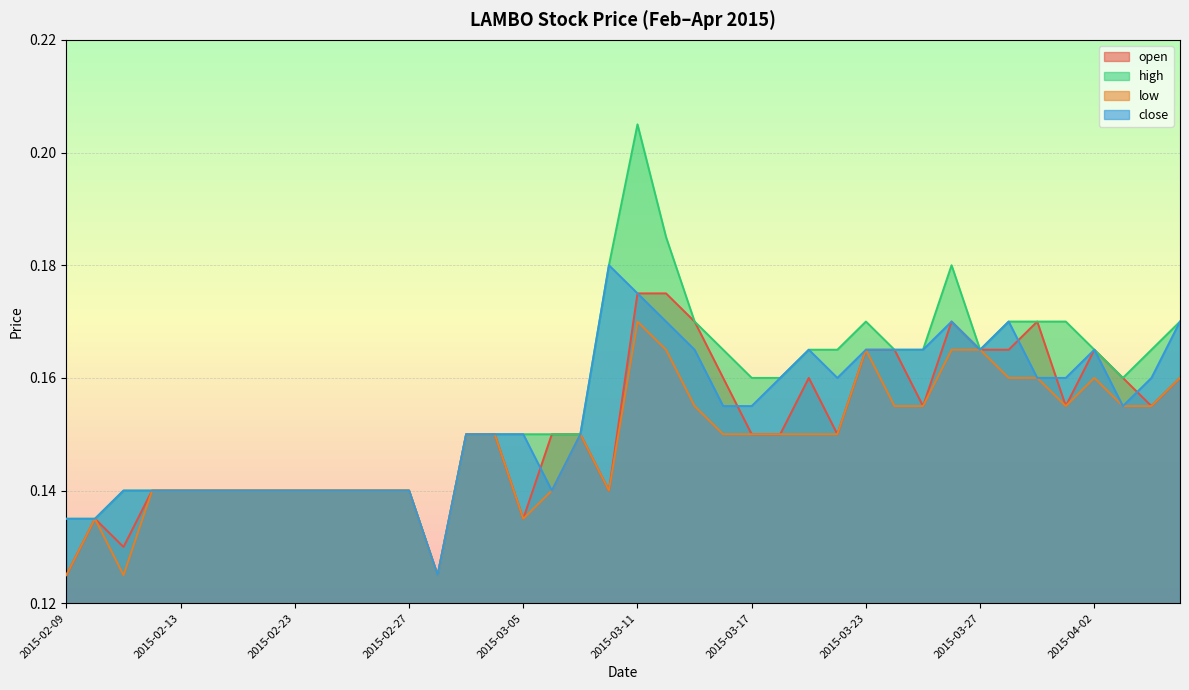

What is the label of the 17th point from the left?

2015-03-05